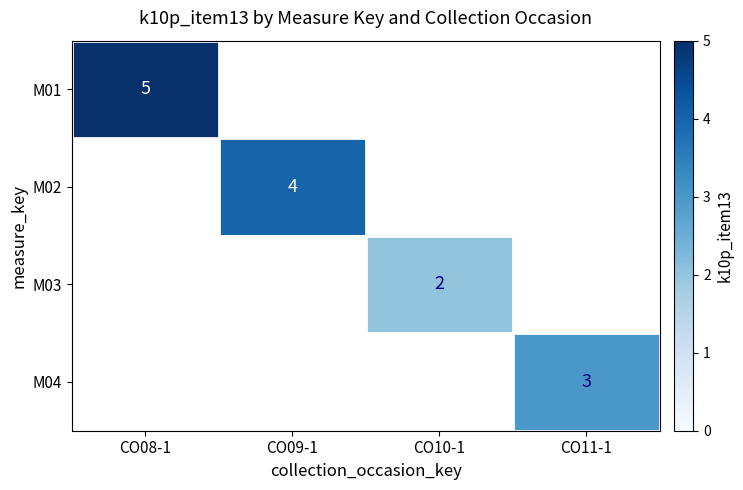

The M04 series shows 3 at CO11-1. True or false?

True